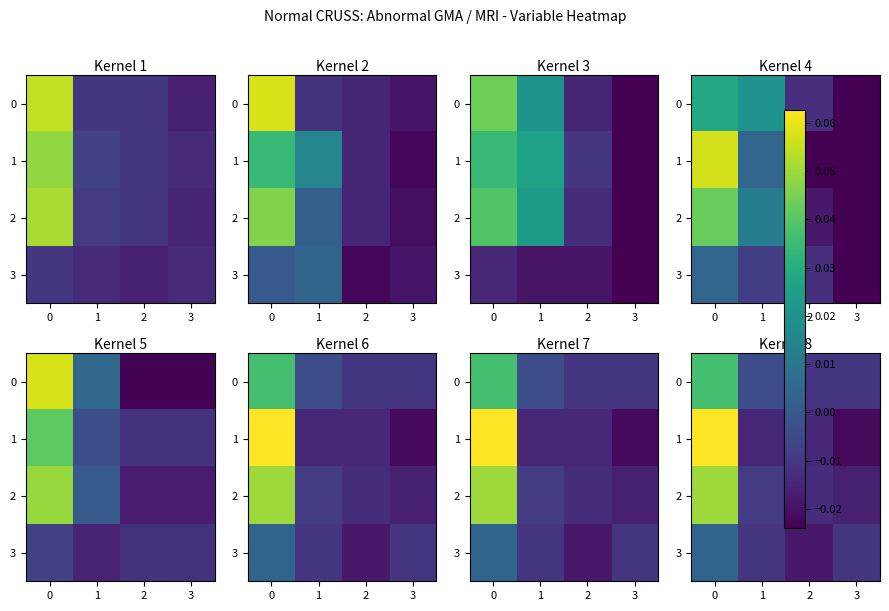

Count the 2 values in the range 0 to 1.

1